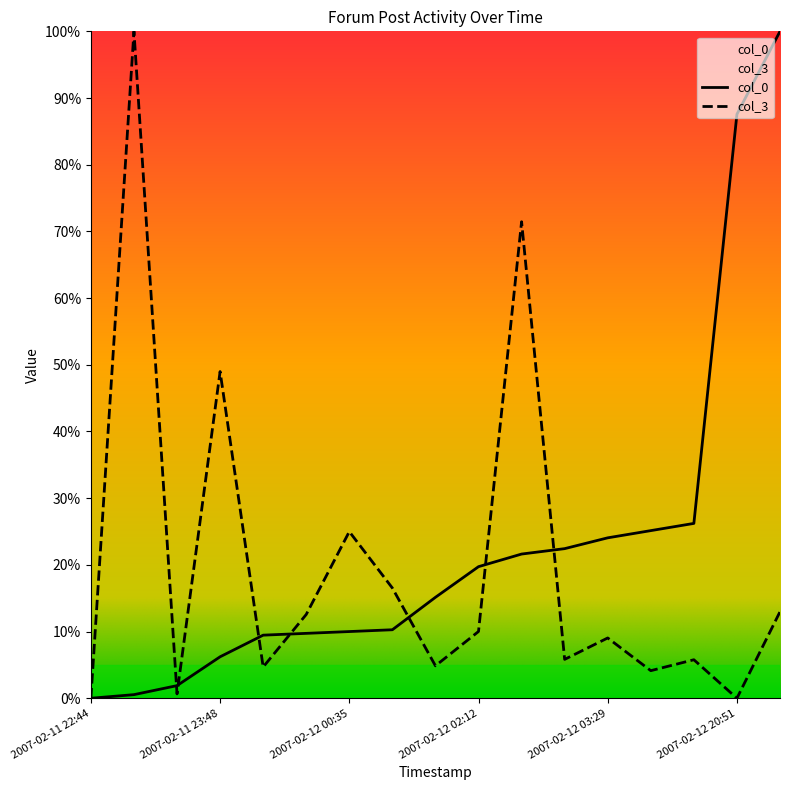

How many data points in col_0 are above 0?

16